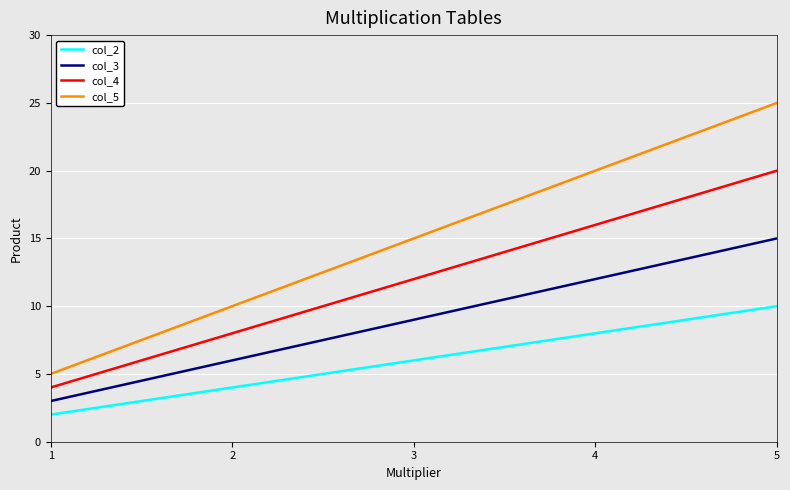

The value of col_2 at 1 is 2. True or false?

True